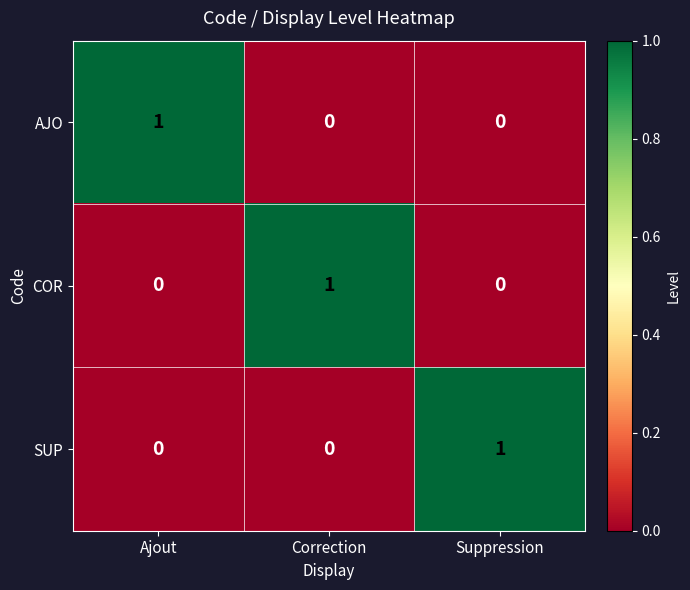

Count the SUP values in the range 0 to 1.

3